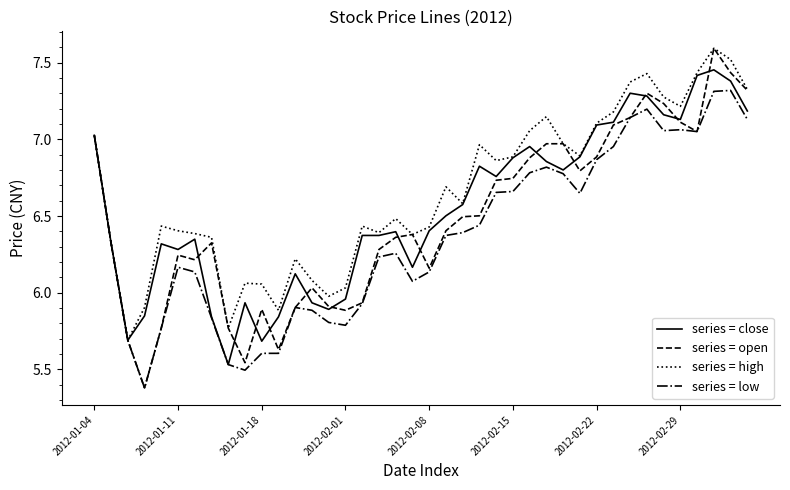

Which series has the widest spread of values?

series = open